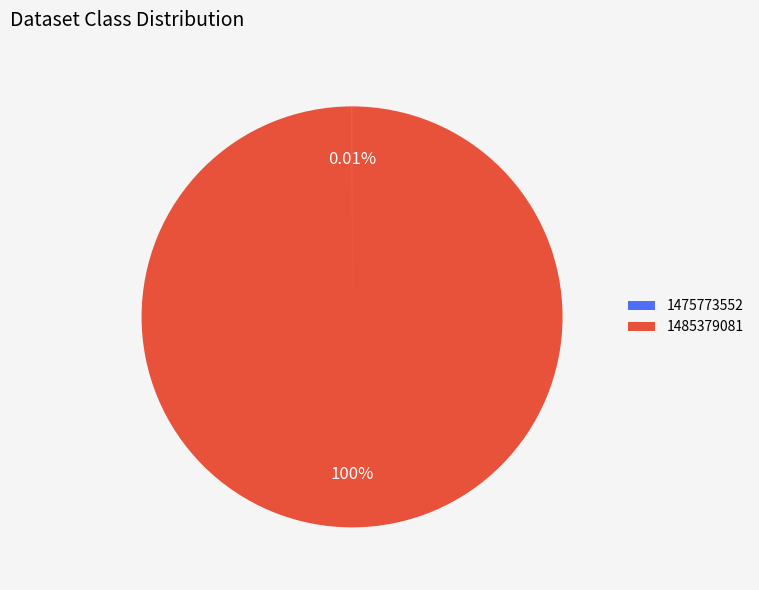

Which category has the biggest portion of the pie?

1485379081